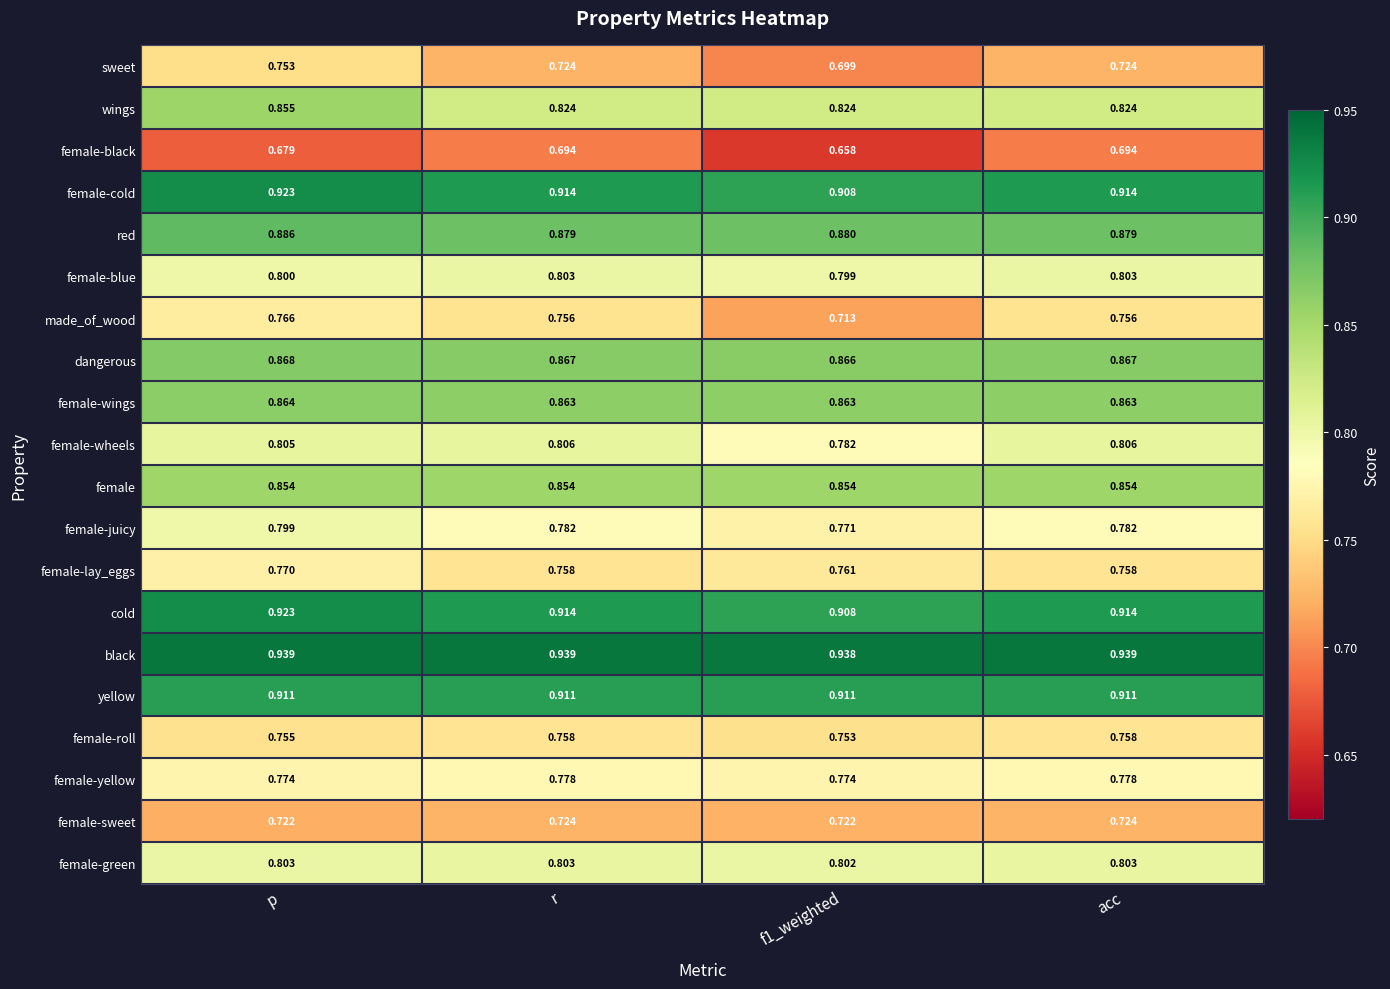

Which series changed the most between p and f1_weighted?

sweet